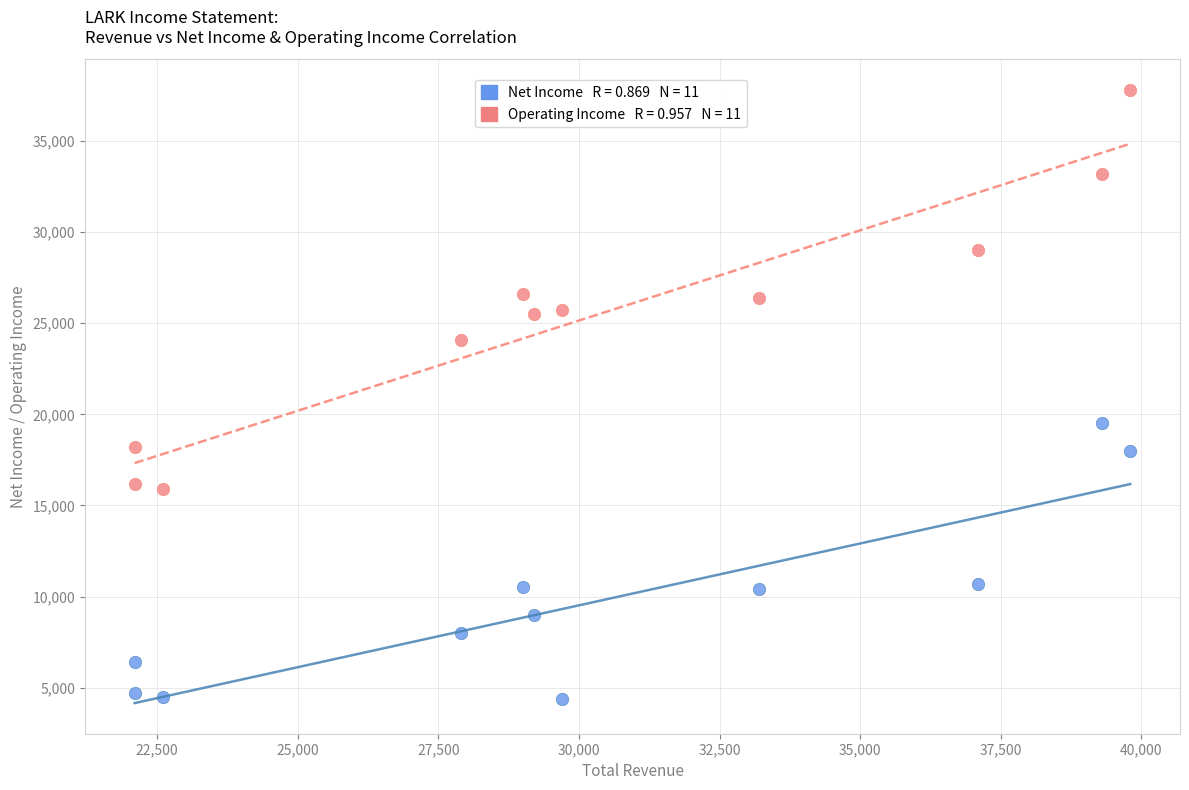

Across all data points, what is the range of Y values (max minus min)?

33400